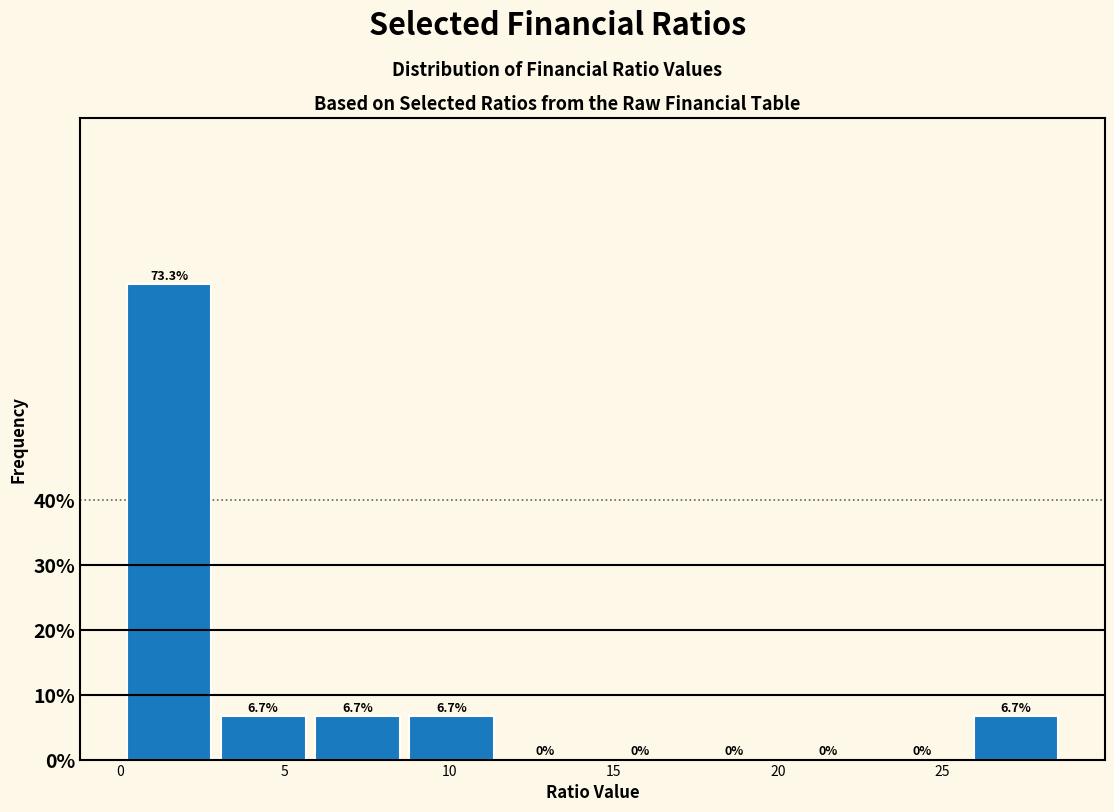

How tall is the bar that spans 6.0 to 8.5 on the x-axis? The bar edges are not printed on the chart, so give them approximately, as read against the axis.

6.7